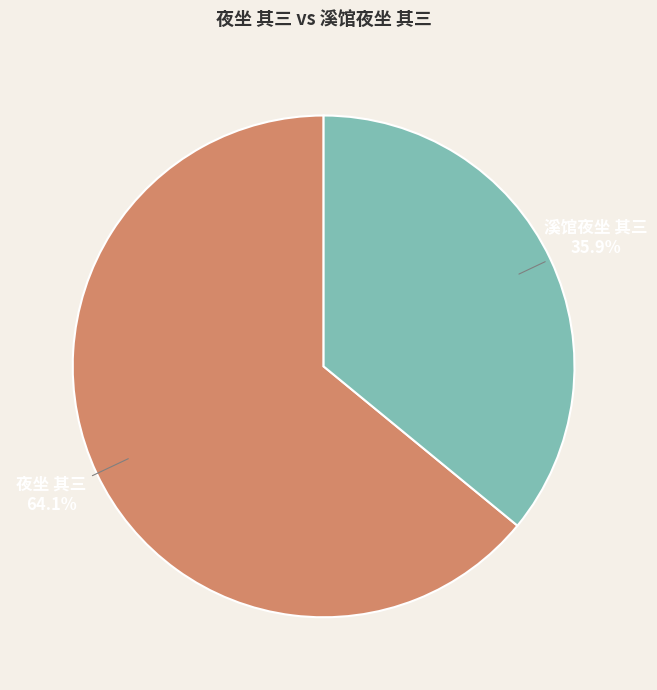

How many slices are in this pie chart?

2